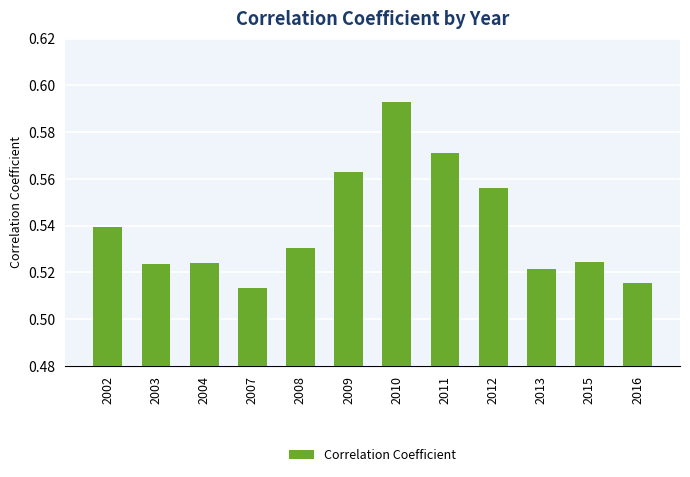

What is the sum of the values at 2004 and 2002?

1.1